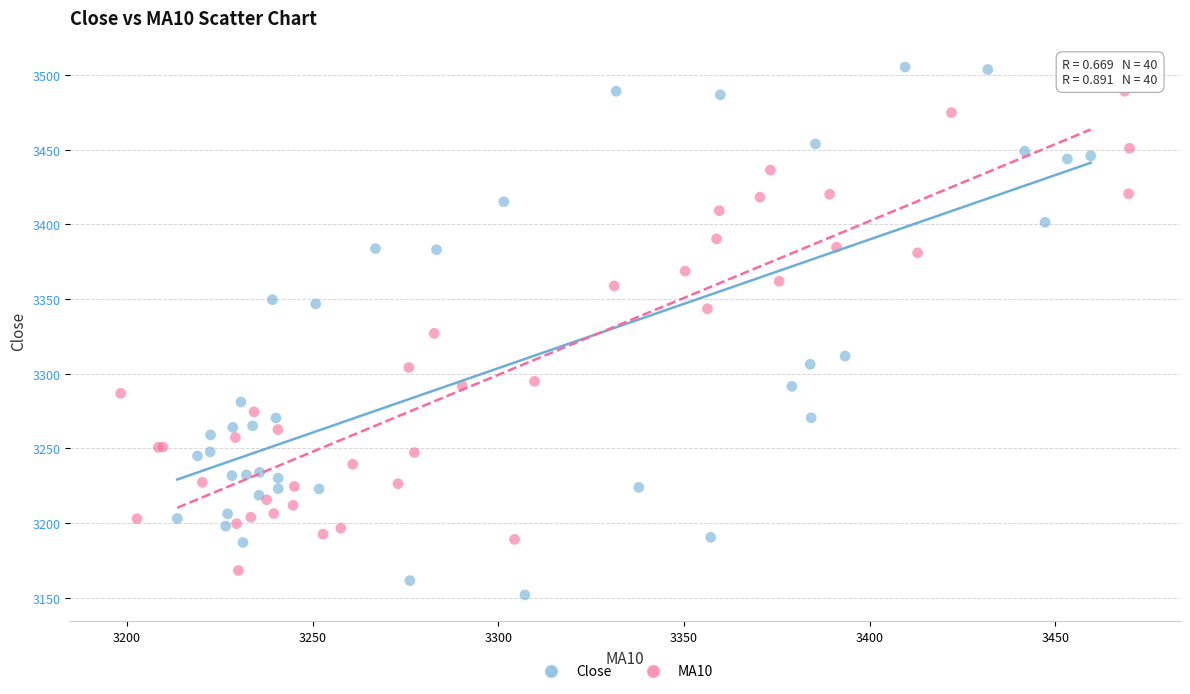

Which series reaches the minimum Y coordinate?

Close